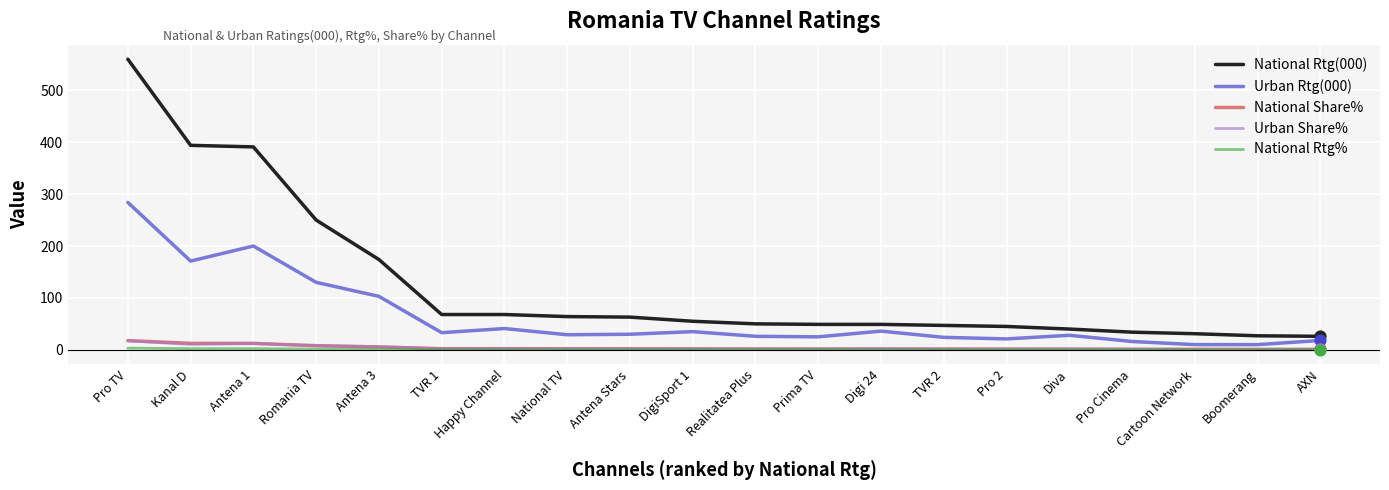

Is the value of National Rtg% at Realitatea Plus greater than the value of National Rtg(000) at Realitatea Plus?

No